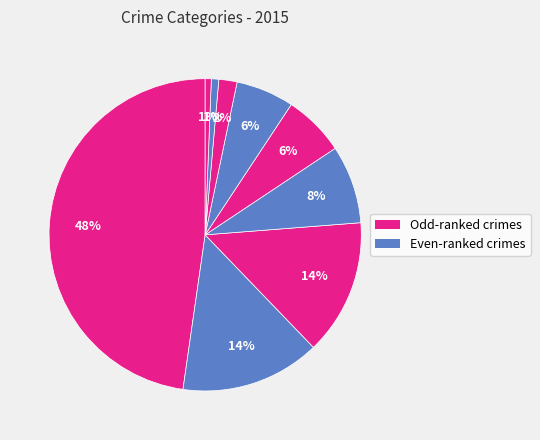

Count the number of slices in the pie.

9